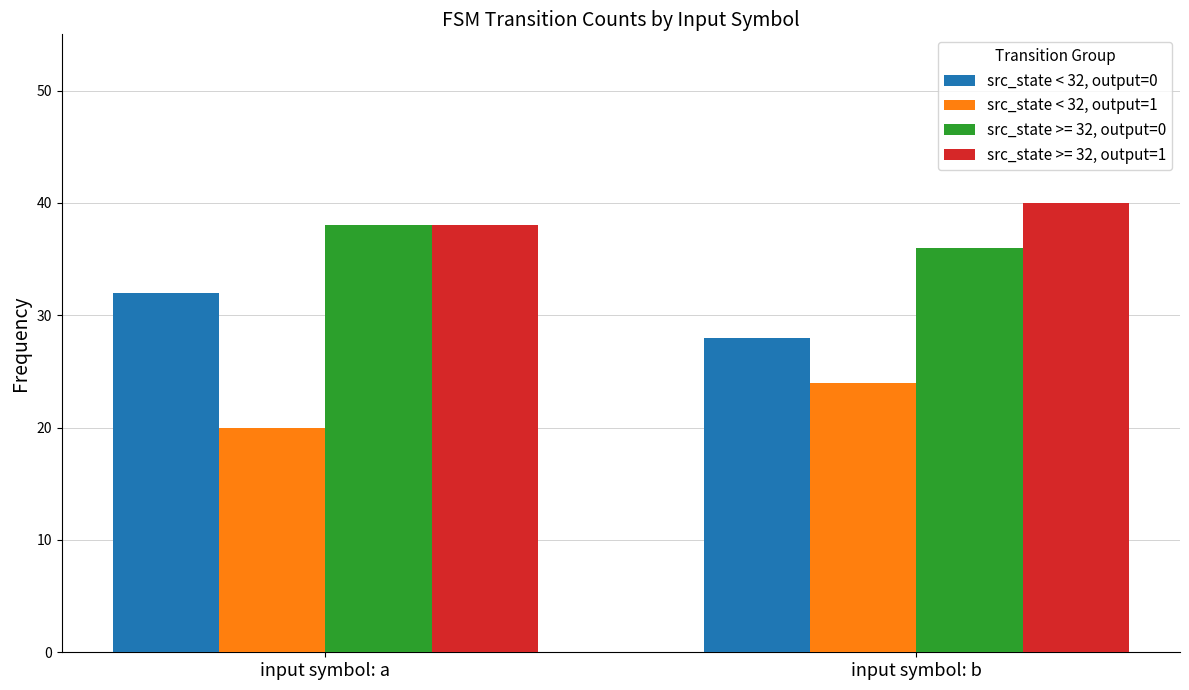

How many categories are shown in the chart?

2